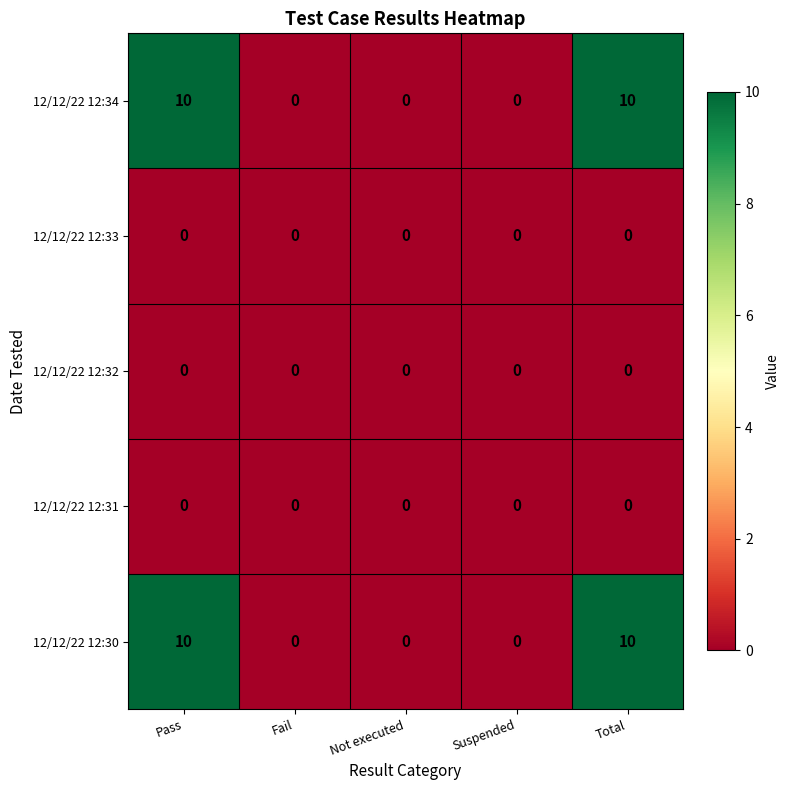

What is the greatest value displayed?

10